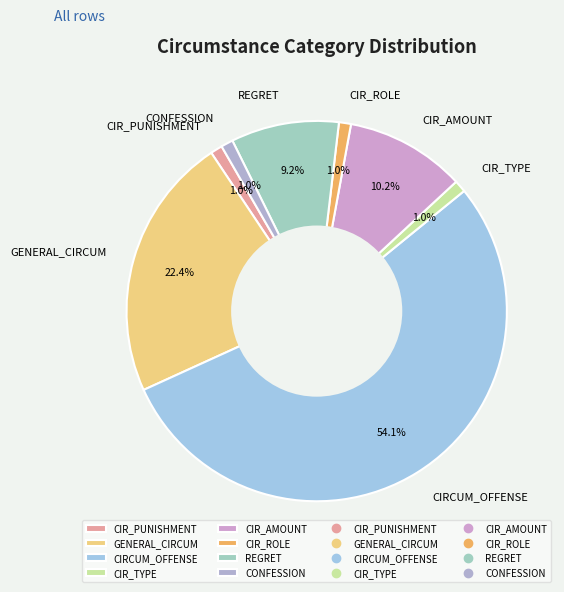

True or false: CIR_PUNISHMENT accounts for 1% of the total.

True